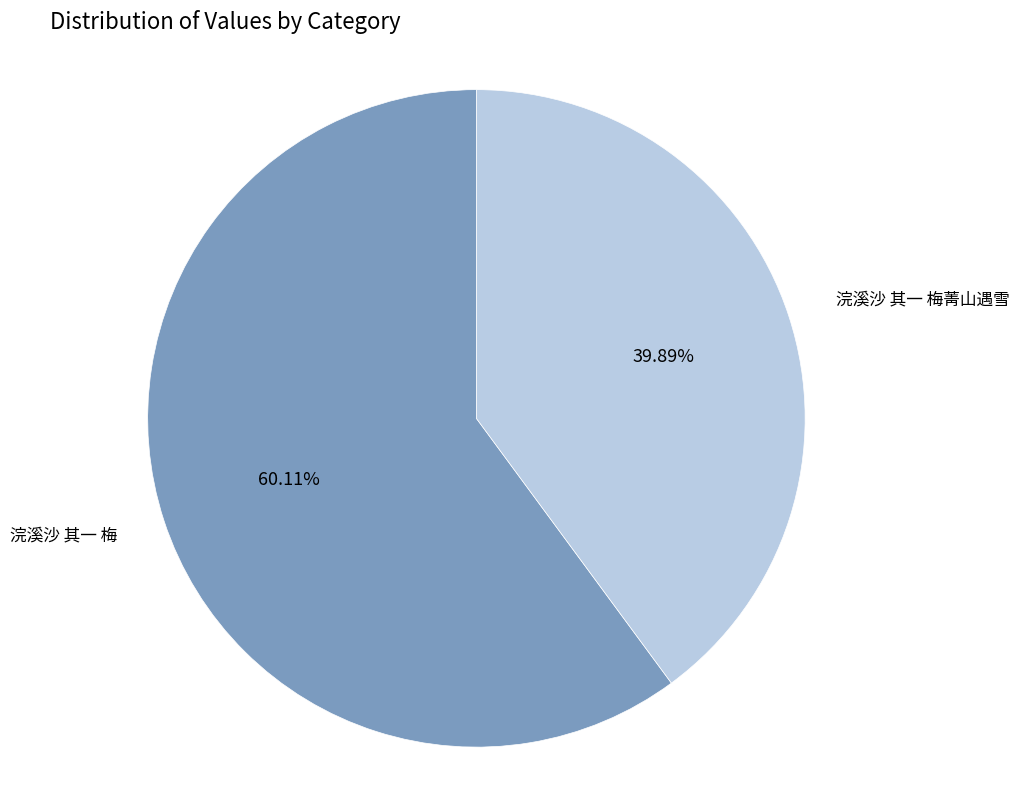

Which slice is the largest?

浣溪沙 其一 梅